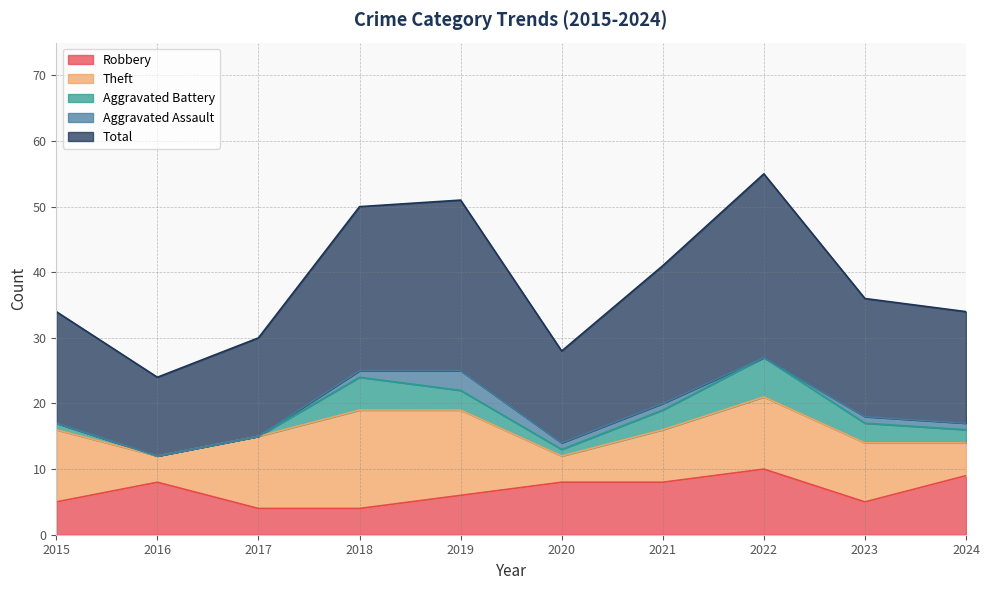

Reading left to right, extract all data points from this chart.

Robbery: 2015=5	2016=8	2017=4	2018=4	2019=6	2020=8	2021=8	2022=10	2023=5	2024=9
Theft: 2015=11	2016=4	2017=11	2018=15	2019=13	2020=4	2021=8	2022=11	2023=9	2024=5
Aggravated Battery: 2015=1	2016=0	2017=0	2018=5	2019=3	2020=1	2021=3	2022=6	2023=3	2024=2
Aggravated Assault: 2015=0	2016=0	2017=0	2018=1	2019=3	2020=1	2021=1	2022=0	2023=1	2024=1
Total: 2015=17	2016=12	2017=15	2018=25	2019=26	2020=14	2021=21	2022=28	2023=18	2024=17